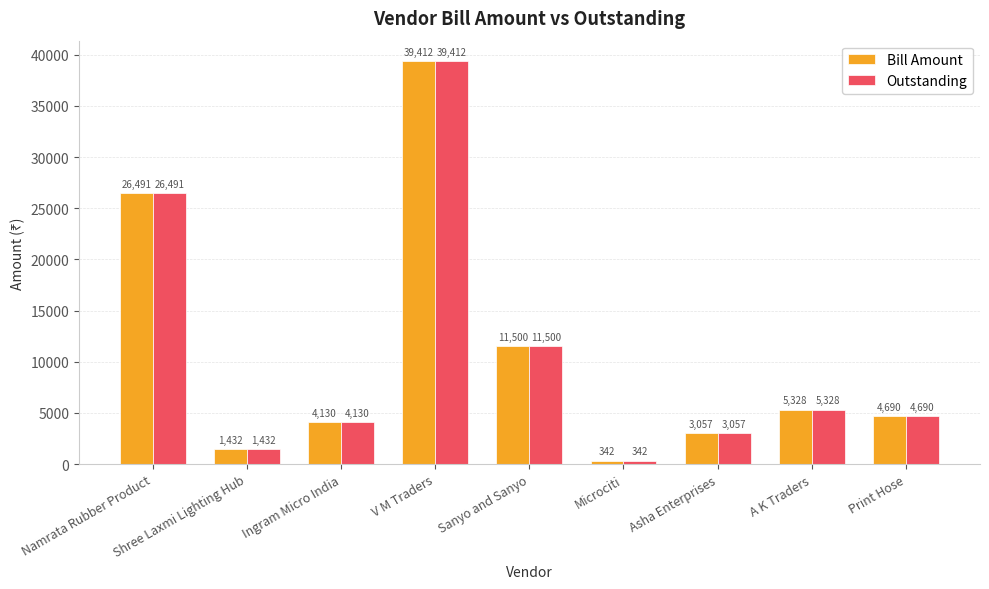

What is the minimum value for Outstanding?

342